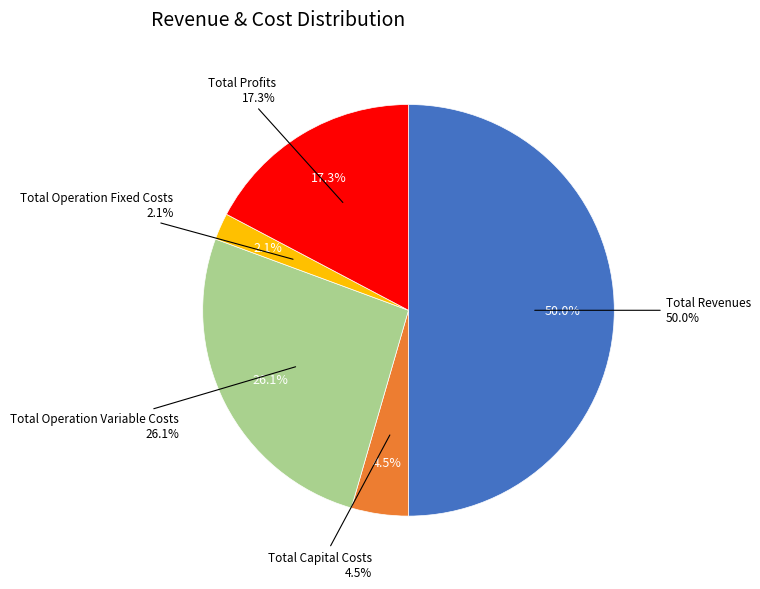

Is Total Profits the majority of the pie?

No